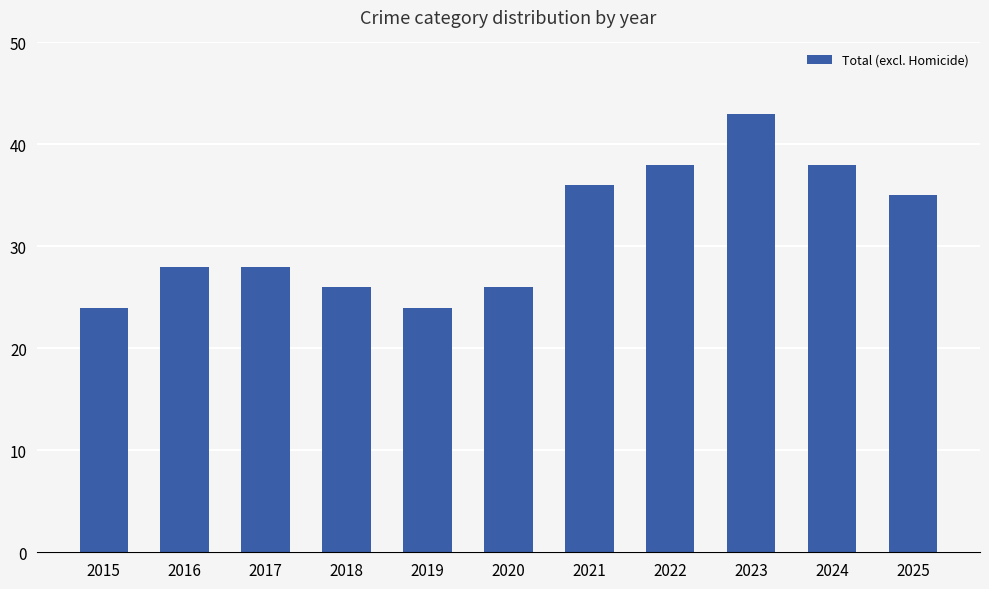

What is the change in value from 2022 to 2023?

+5